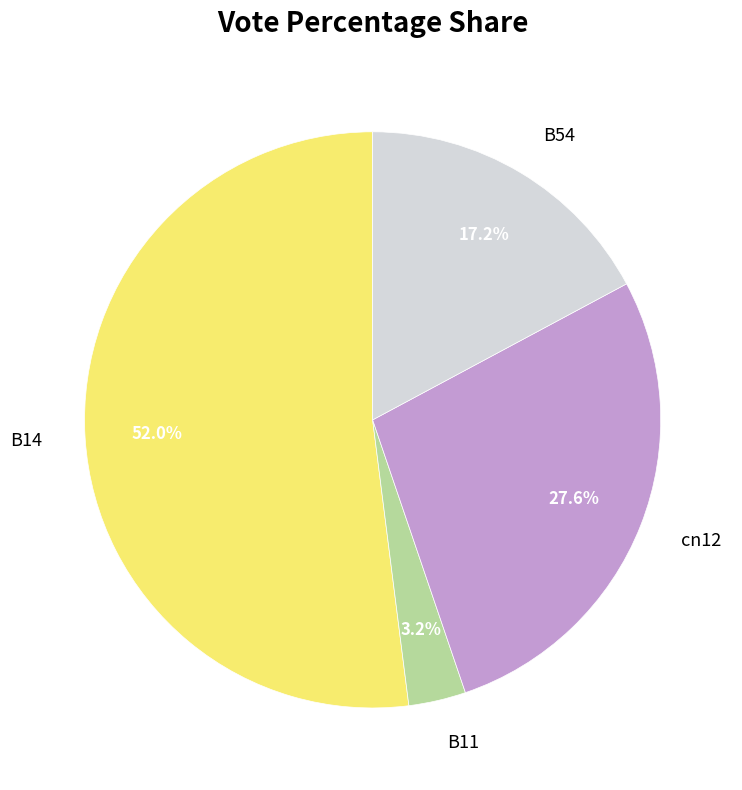

To the nearest percent, what is the difference between the largest and smallest slice percentages?

49%